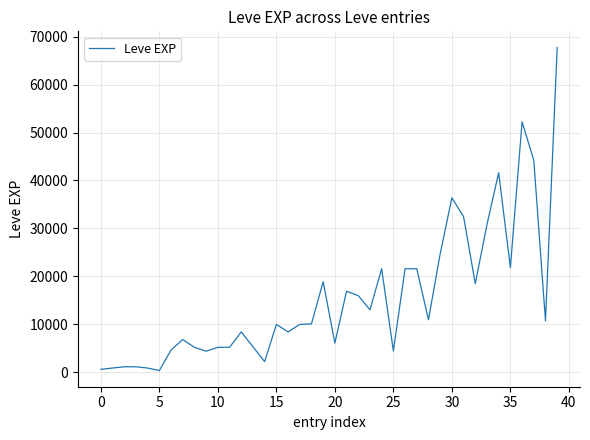

What is the difference between the maximum and minimum values?

67360